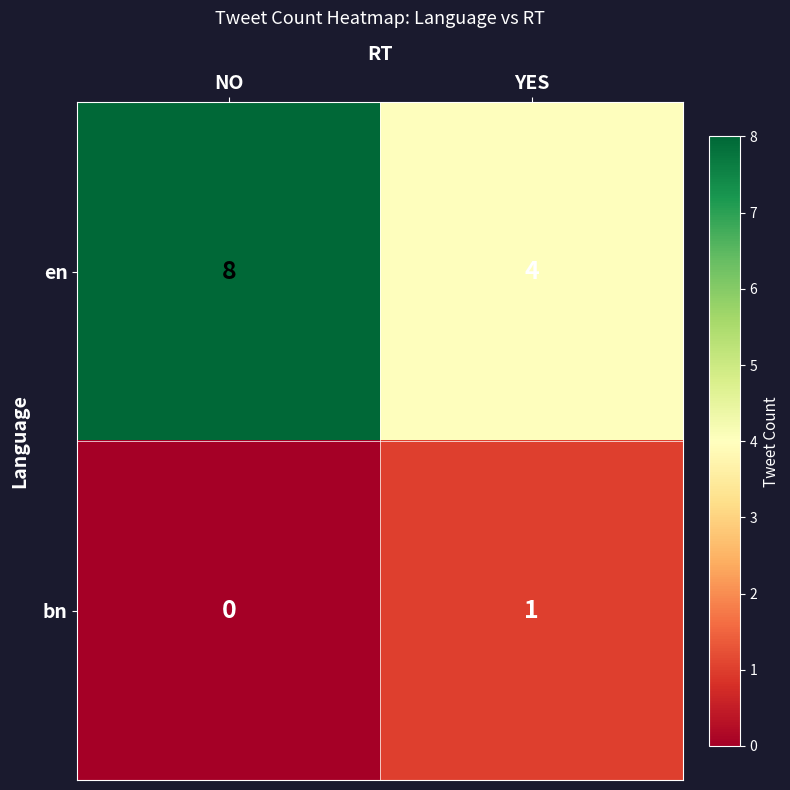

Reading left to right, extract all data points from this chart.

en: 8	4
bn: 0	1